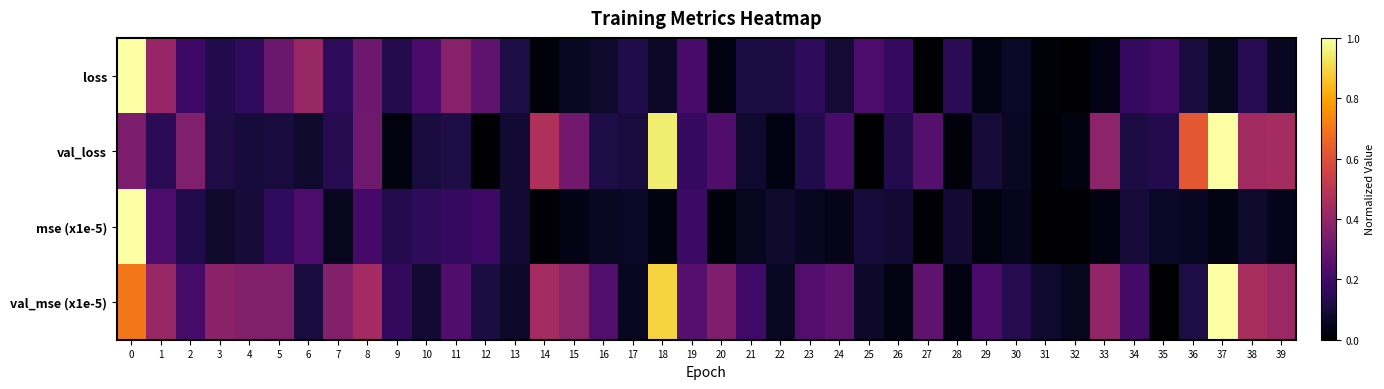

Reading right to left, extract all data points from this chart.

loss: 39=0.1	38=0.1	37=0.1	36=0.1	35=0.2	34=0.2	33=0.0	32=0.0	31=0.0	30=0.1	29=0.0	28=0.2	27=0.0	26=0.2	25=0.2	24=0.1	23=0.2	22=0.1	21=0.1	20=0.0	19=0.2	18=0.1	17=0.1	16=0.1	15=0.1	14=0.0	13=0.1	12=0.3	11=0.4	10=0.2	9=0.1	8=0.3	7=0.2	6=0.4	5=0.3	4=0.2	3=0.1	2=0.2	1=0.4	0=1.0
val_loss: 39=0.4	38=0.4	37=1.0	36=0.6	35=0.1	34=0.1	33=0.4	32=0.0	31=0.0	30=0.1	29=0.1	28=0.0	27=0.2	26=0.1	25=0.0	24=0.2	23=0.1	22=0.0	21=0.1	20=0.2	19=0.2	18=0.9	17=0.1	16=0.1	15=0.3	14=0.5	13=0.1	12=0.0	11=0.1	10=0.1	9=0.0	8=0.3	7=0.1	6=0.1	5=0.1	4=0.1	3=0.1	2=0.4	1=0.2	0=0.3
mse (x1e-5): 39=0.0	38=0.1	37=0.0	36=0.1	35=0.1	34=0.1	33=0.0	32=0.0	31=0.0	30=0.1	29=0.0	28=0.1	27=0.0	26=0.1	25=0.1	24=0.0	23=0.1	22=0.1	21=0.1	20=0.0	19=0.2	18=0.0	17=0.1	16=0.1	15=0.0	14=0.0	13=0.1	12=0.2	11=0.2	10=0.2	9=0.1	8=0.2	7=0.1	6=0.2	5=0.2	4=0.1	3=0.1	2=0.1	1=0.2	0=1.0
val_mse (x1e-5): 39=0.4	38=0.4	37=1.0	36=0.1	35=0.0	34=0.2	33=0.4	32=0.1	31=0.1	30=0.1	29=0.2	28=0.0	27=0.3	26=0.0	25=0.1	24=0.3	23=0.2	22=0.1	21=0.2	20=0.3	19=0.2	18=0.9	17=0.1	16=0.2	15=0.4	14=0.4	13=0.1	12=0.1	11=0.2	10=0.1	9=0.2	8=0.4	7=0.4	6=0.1	5=0.4	4=0.4	3=0.4	2=0.2	1=0.4	0=0.7